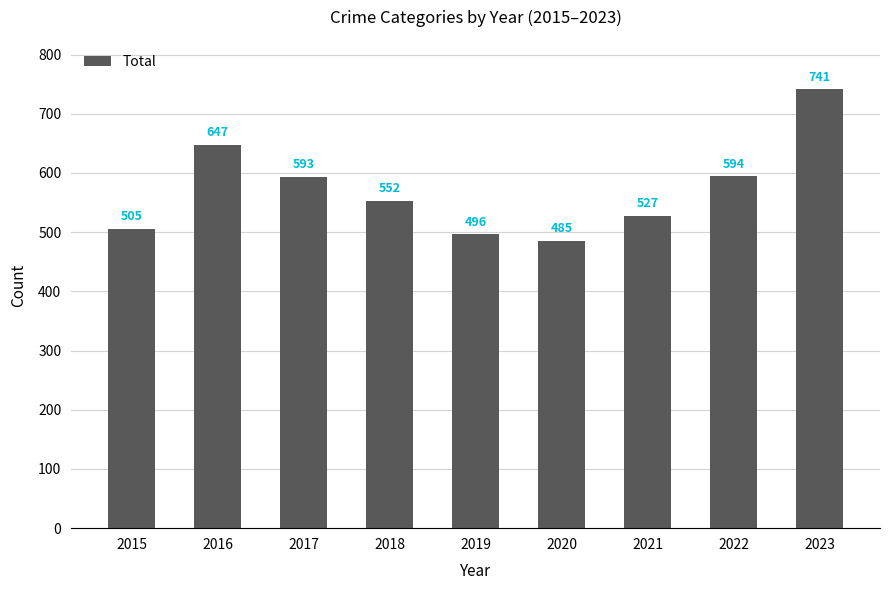

The value at 2022 is 594. True or false?

True